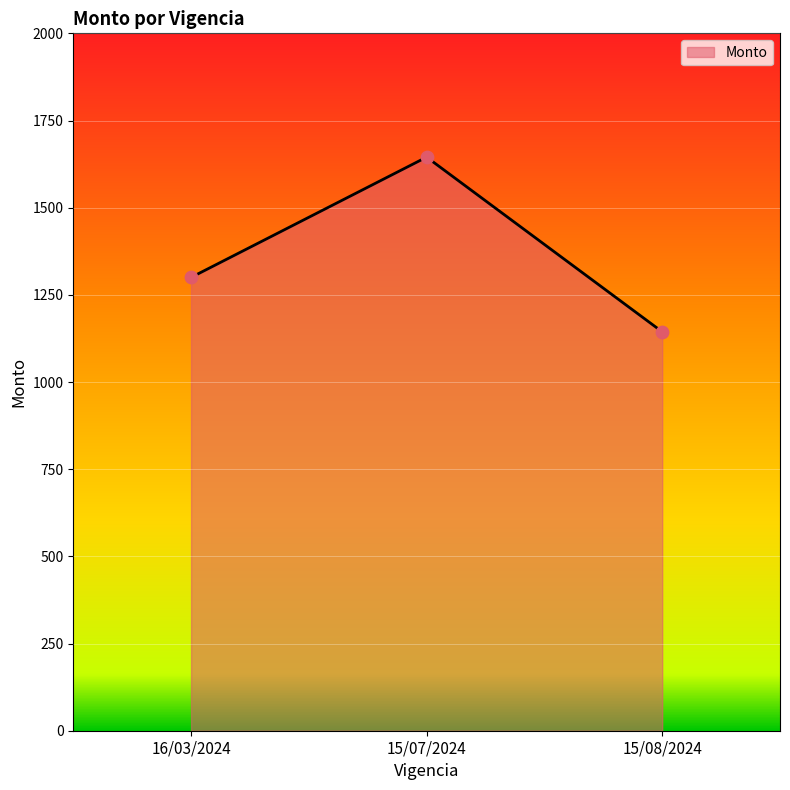

Between 15/08/2024 and 16/03/2024, which is larger?

16/03/2024